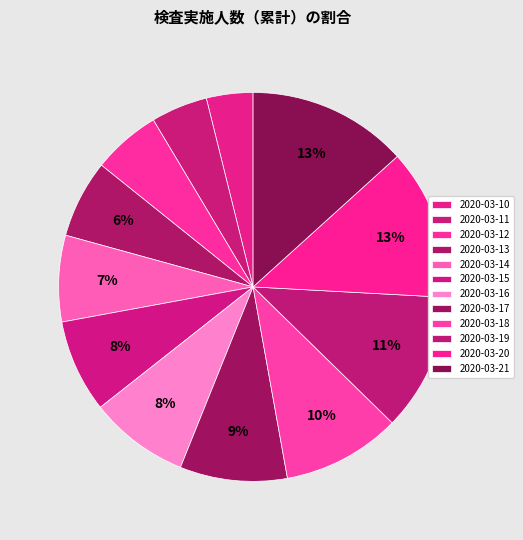

Between 2020-03-19 and 2020-03-18, which is larger?

2020-03-19